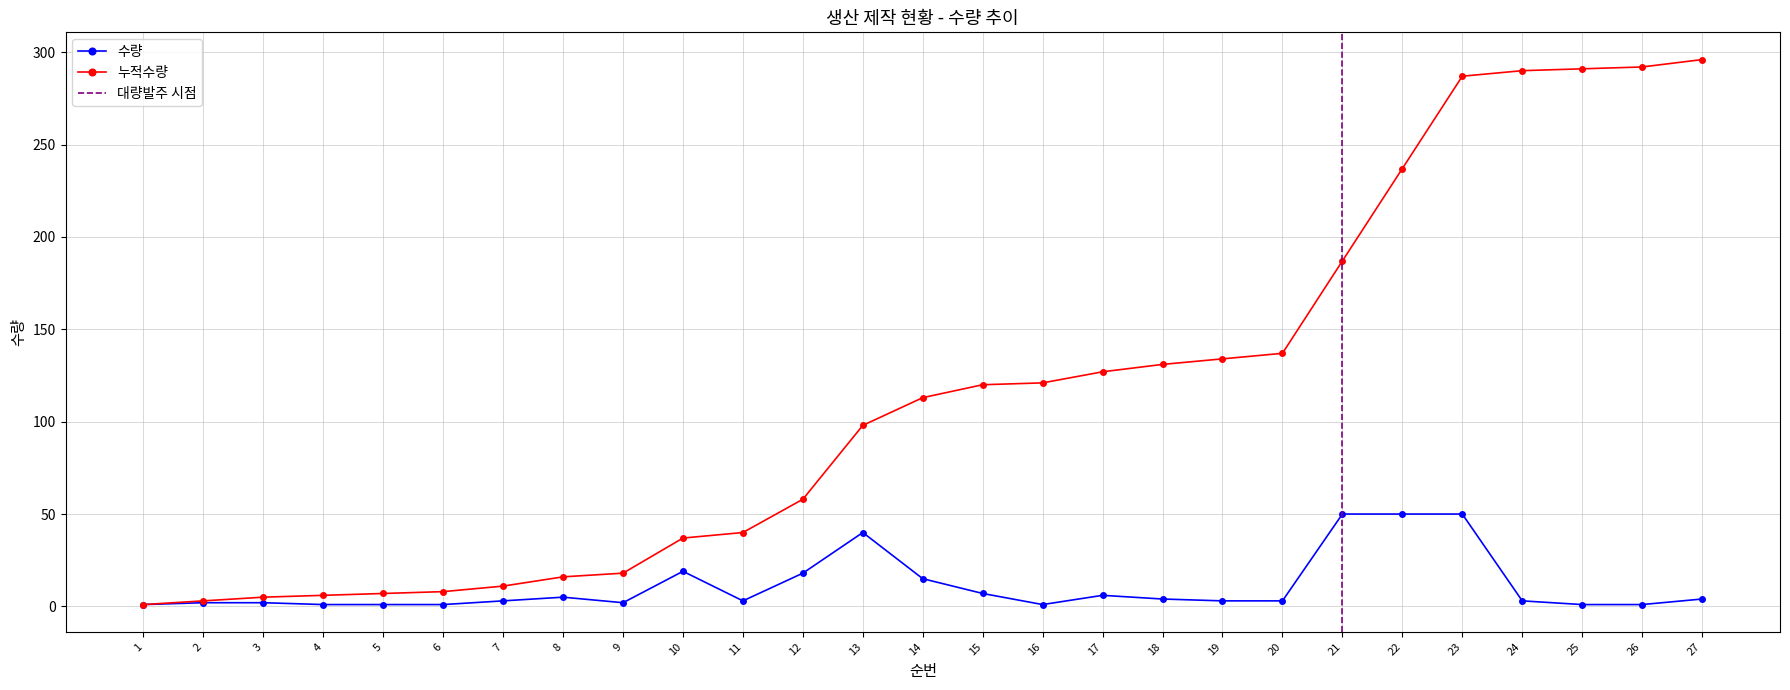

Is the value of 누적수량 at 22 greater than the value of 수량 at 6?

Yes